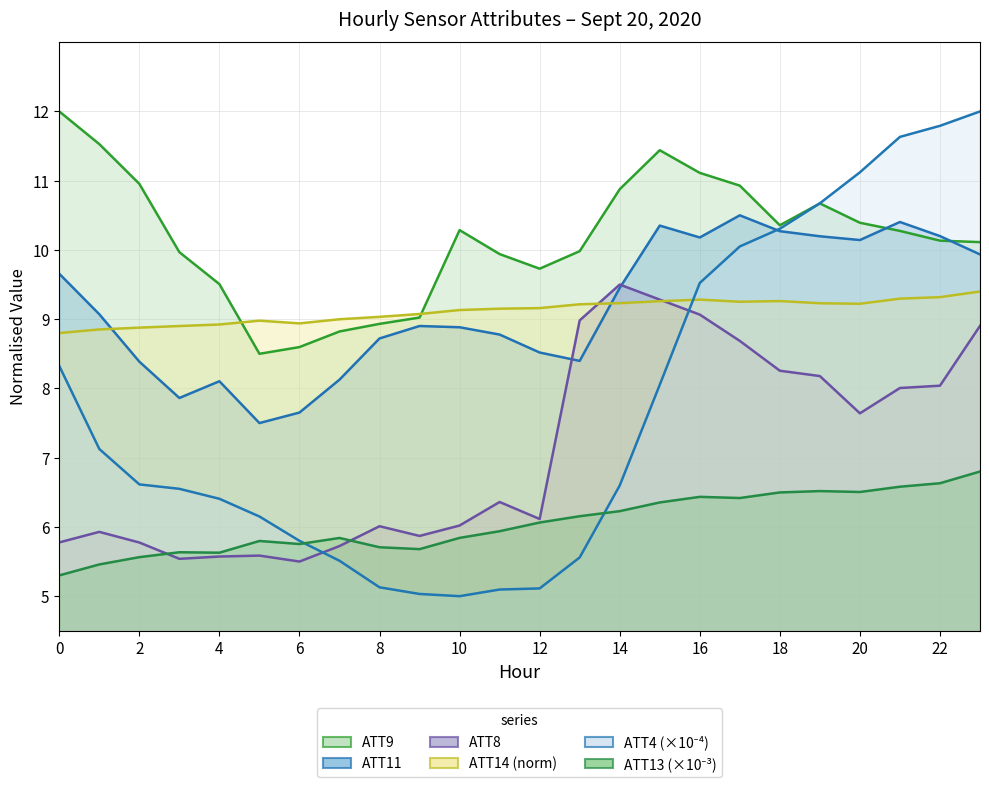

True or false: ATT13 and ATT11 intersect in this chart.

False